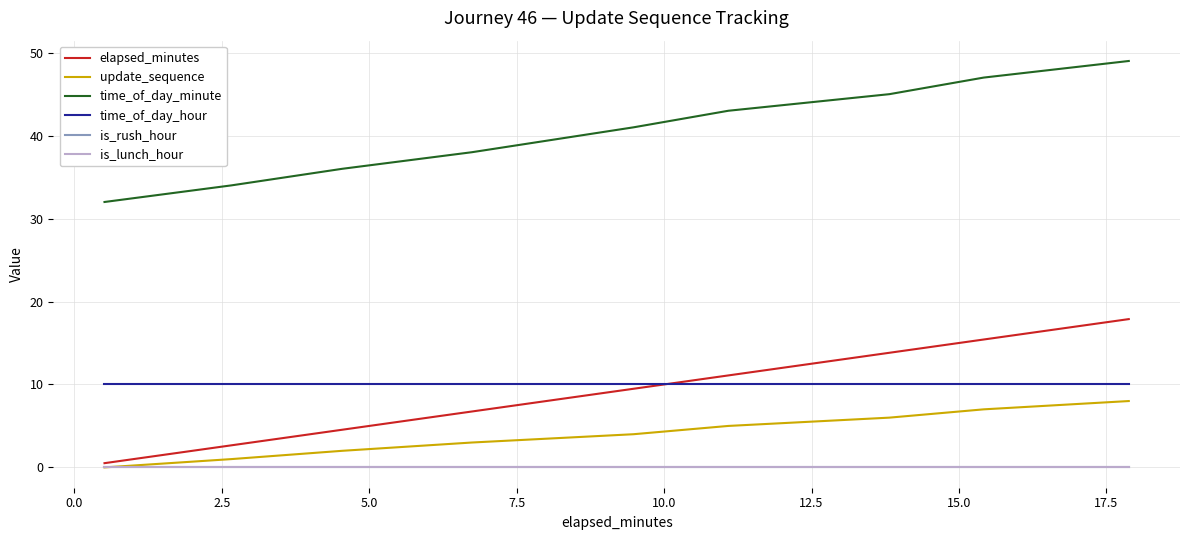

Does the chart display data point markers on the line(s)?

No